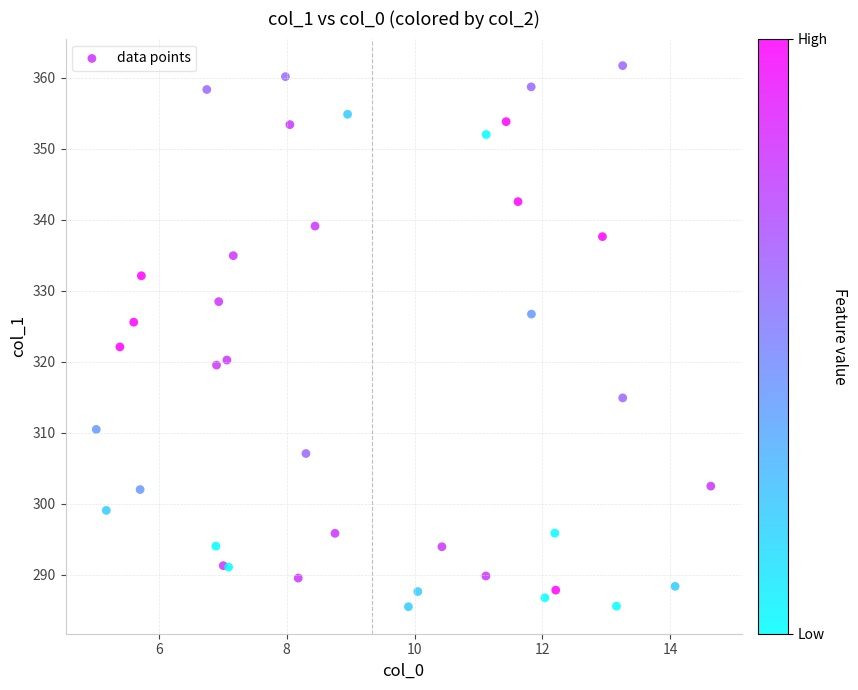

What Y value in the scatter plot is closest to 323?

322.1